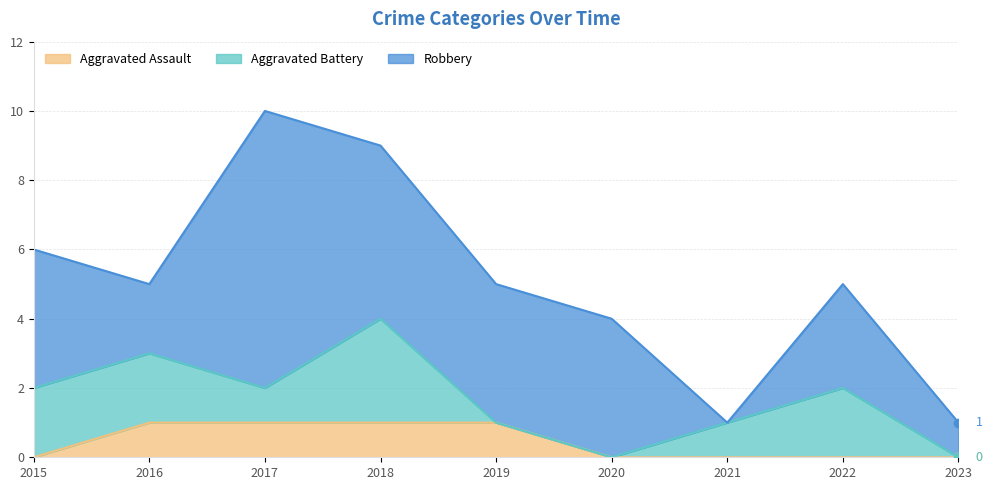

What are all the series names shown in the legend?

Aggravated Assault, Aggravated Battery, Robbery